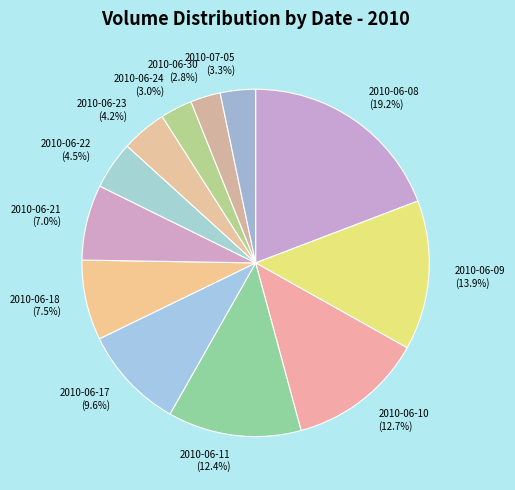

Is there a majority slice in this chart?

No